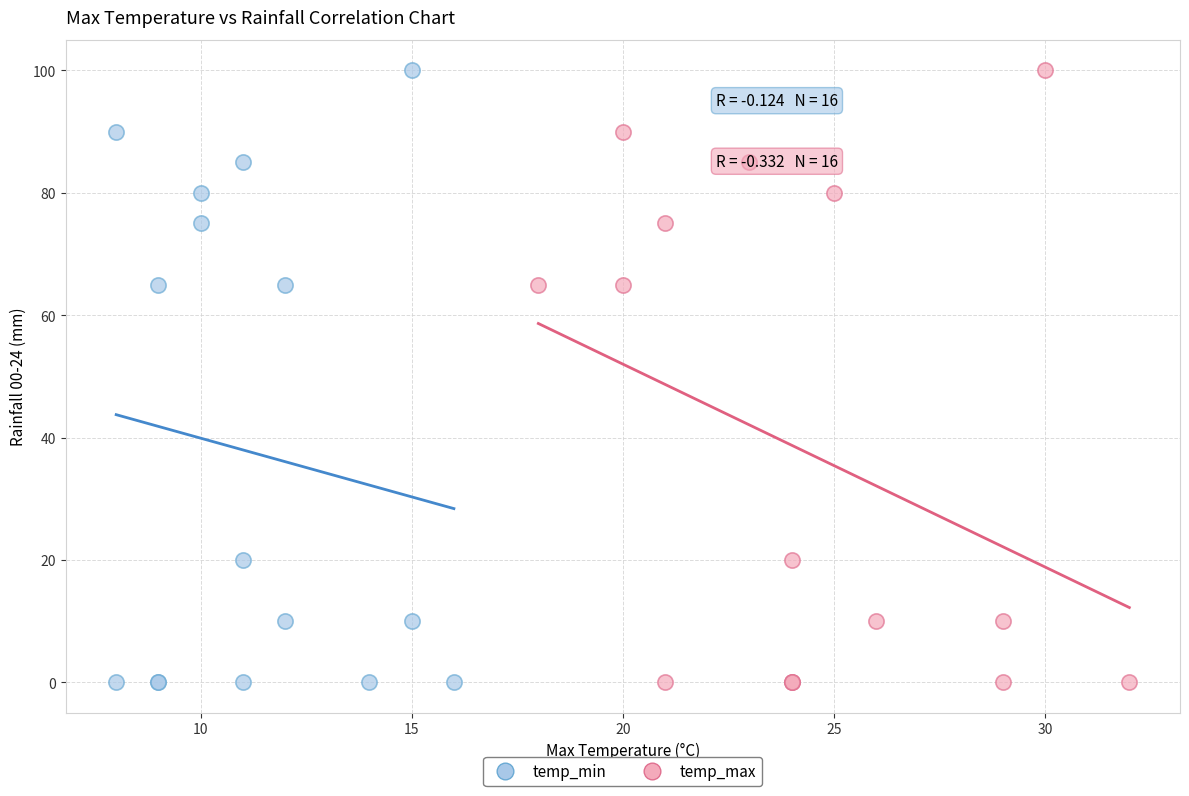

What are all the series names shown in the legend?

temp_min, temp_max